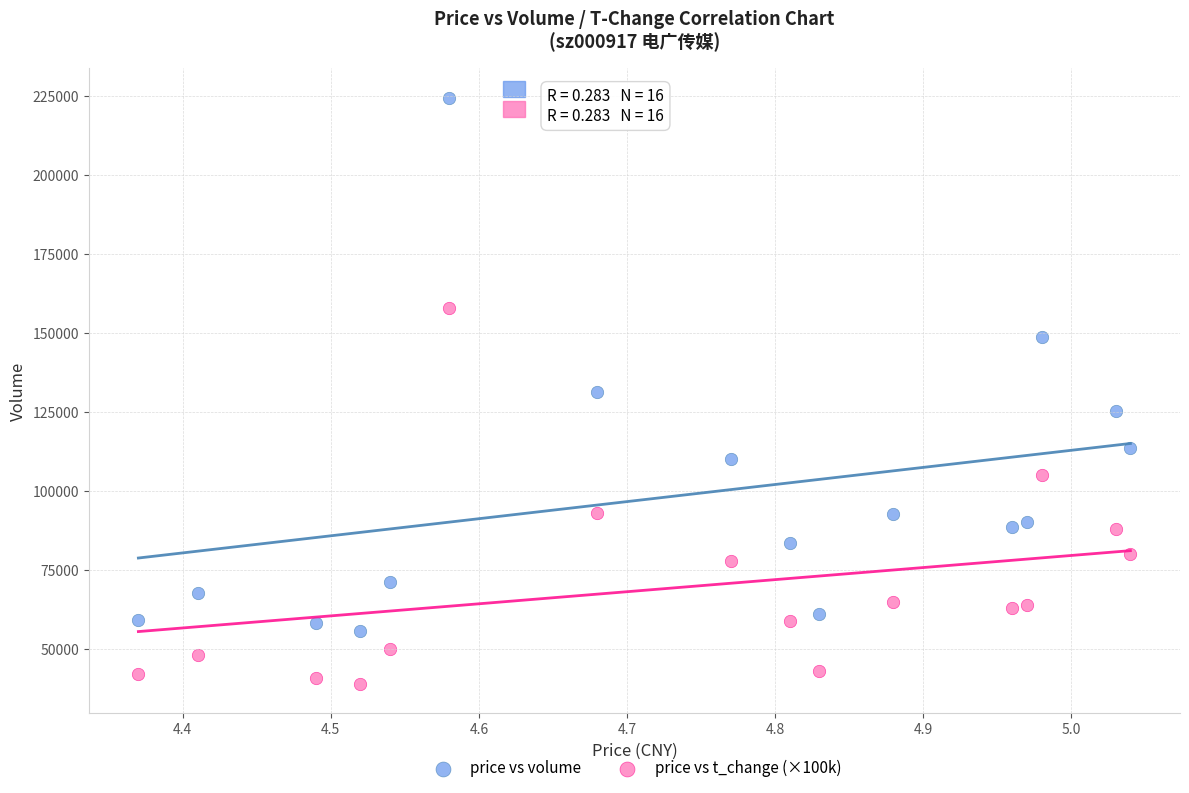

Which series has the widest spread of Y values?

price vs volume